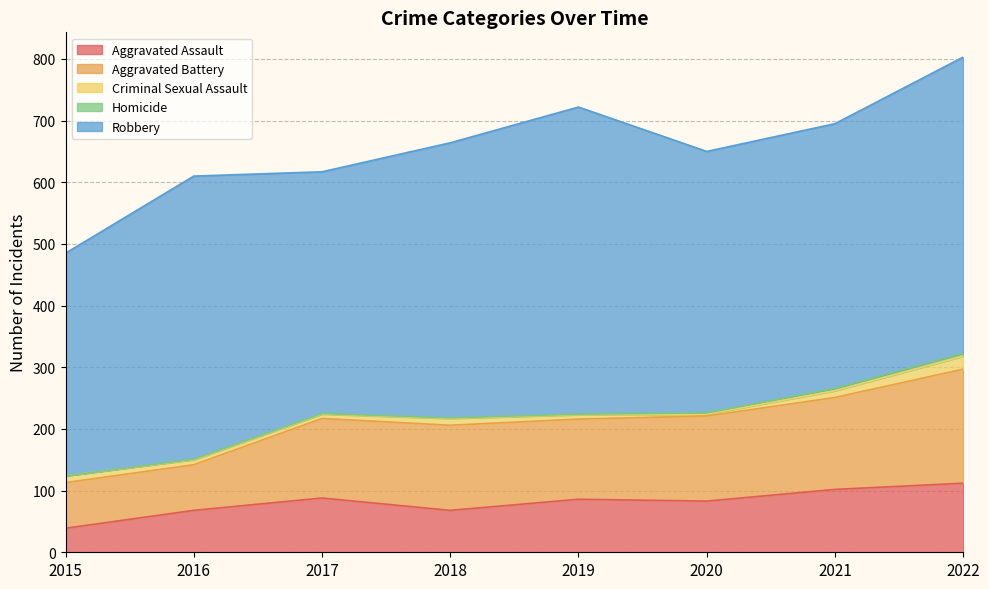

Is the value of Criminal Sexual Assault at 2019 greater than the value of Homicide at 2020?

Yes